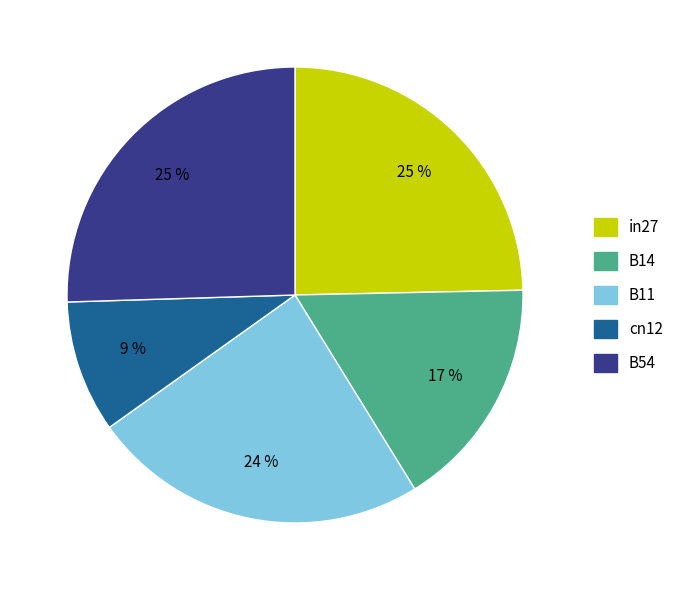

To the nearest percent, what percentage of the pie is B11?

24%